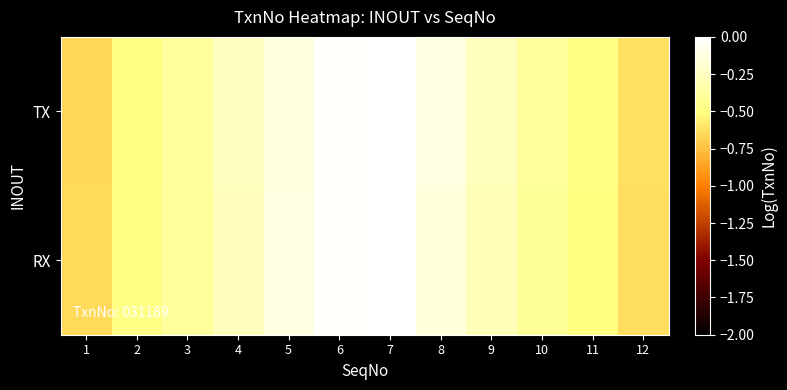

Reading left to right, extract all data points from this chart.

row_0: -0.6	-0.5	-0.4	-0.2	-0.1	-0.0	0.0	-0.1	-0.3	-0.4	-0.5	-0.6
row_1: -0.6	-0.5	-0.4	-0.3	-0.1	-0.0	-0.0	-0.1	-0.3	-0.4	-0.5	-0.6